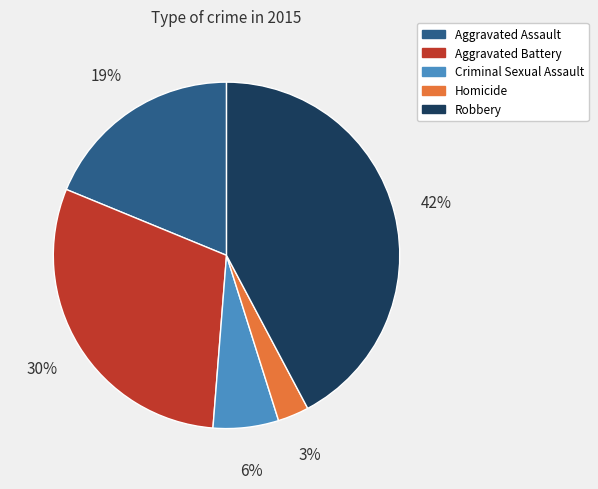

Is the sum of Aggravated Assault and Aggravated Battery greater than half?

No